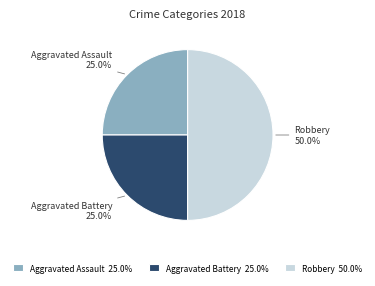

How many slices are in this pie chart?

3